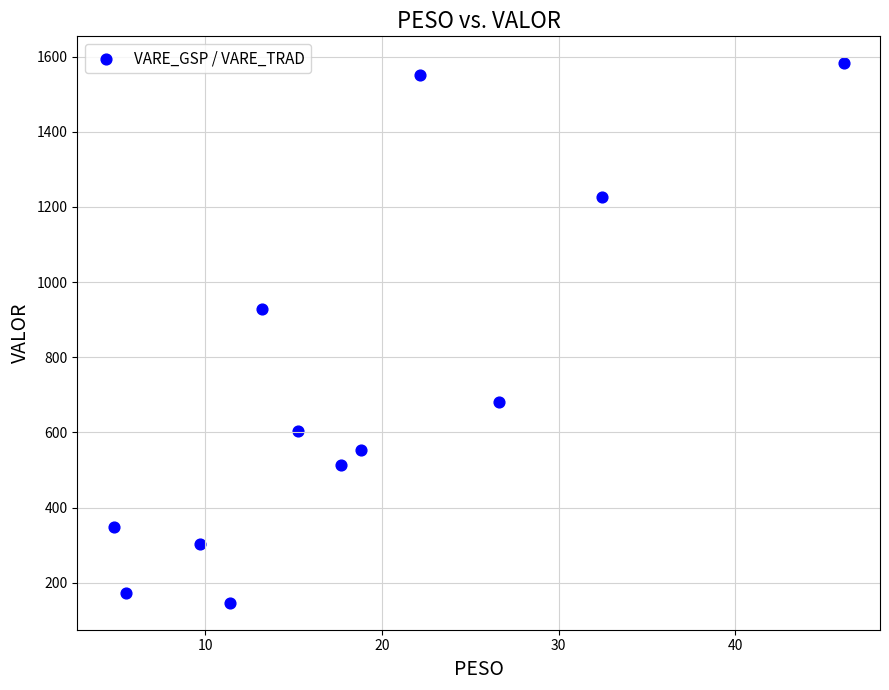

What Y value in the scatter plot is closest to 864?

927.1